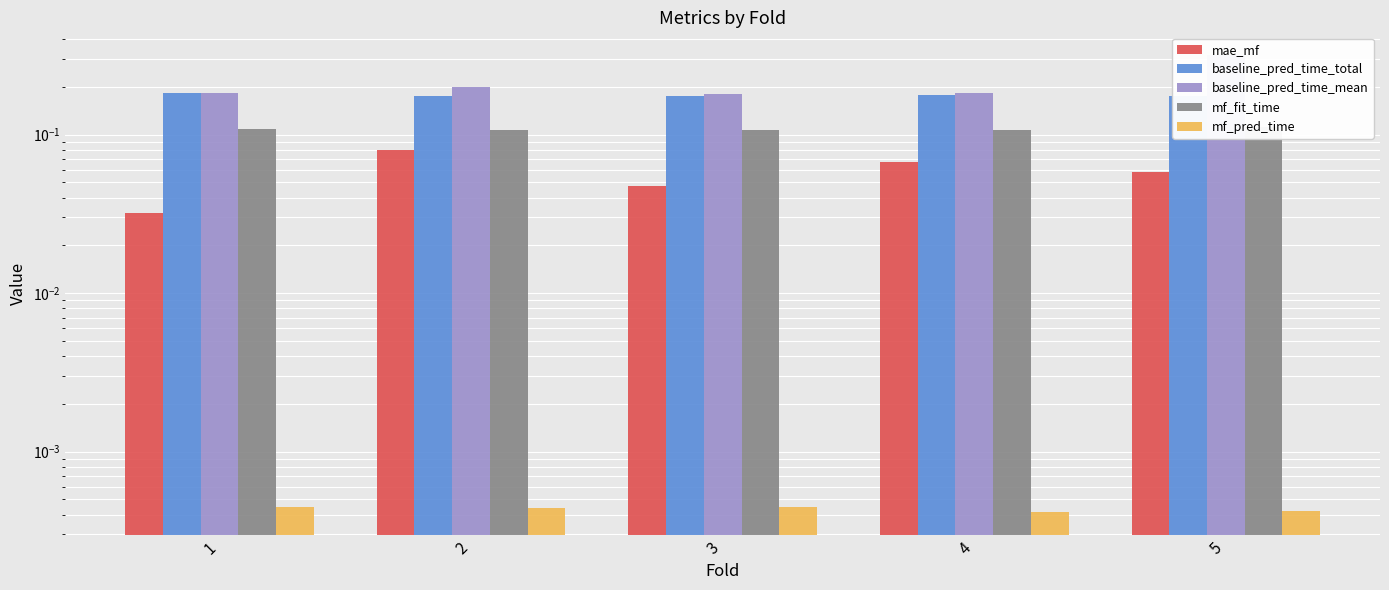

At 4, list the series in order from largest to smallest.

baseline_pred_time_mean, baseline_pred_time_total, mf_fit_time, mae_mf, mf_pred_time